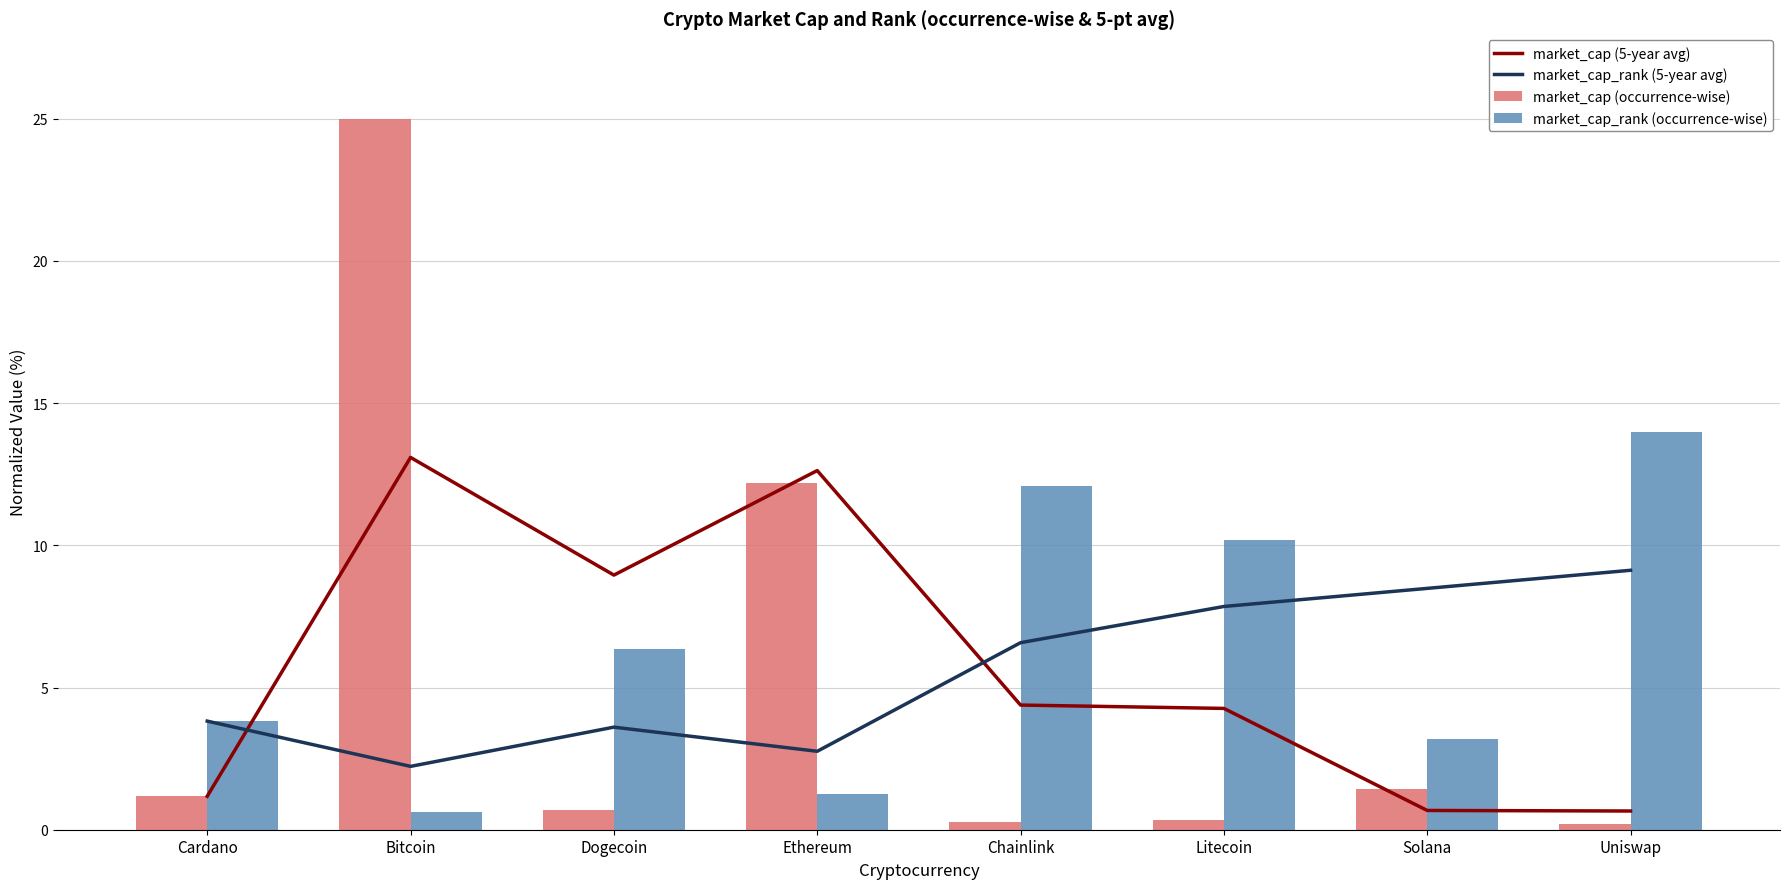

Which series has the largest total across all categories?

market_cap_rank (occurrence-wise)